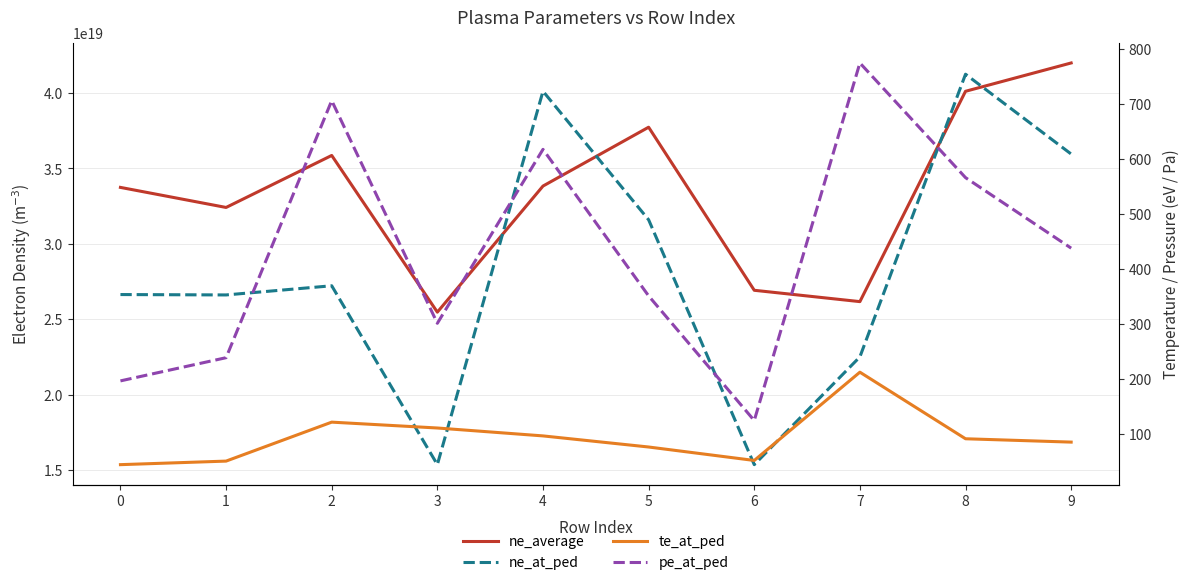

At which label does ne_at_ped reach its peak?

8